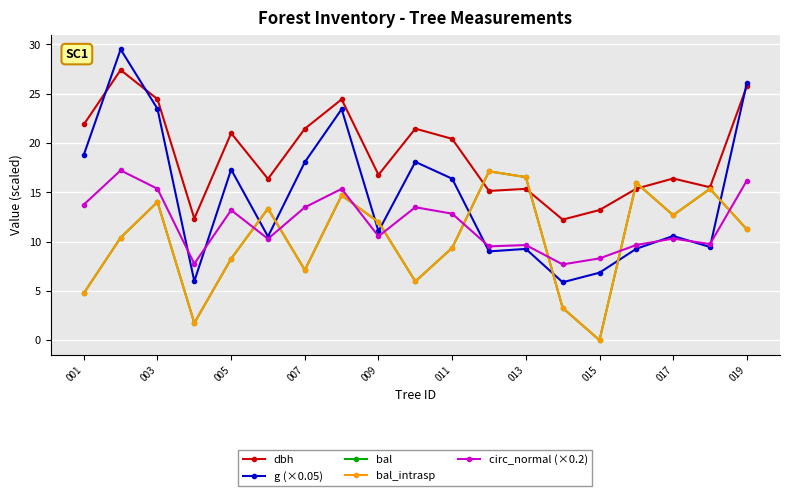

True or false: bal has more than 1 points higher than both neighbors.

True